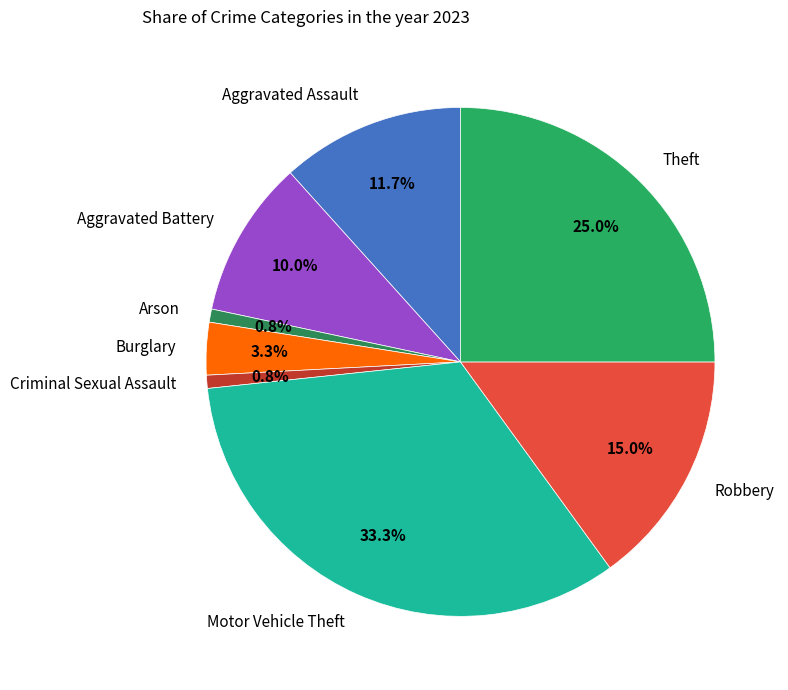

What percentage is NOT represented by Robbery?

85.0%